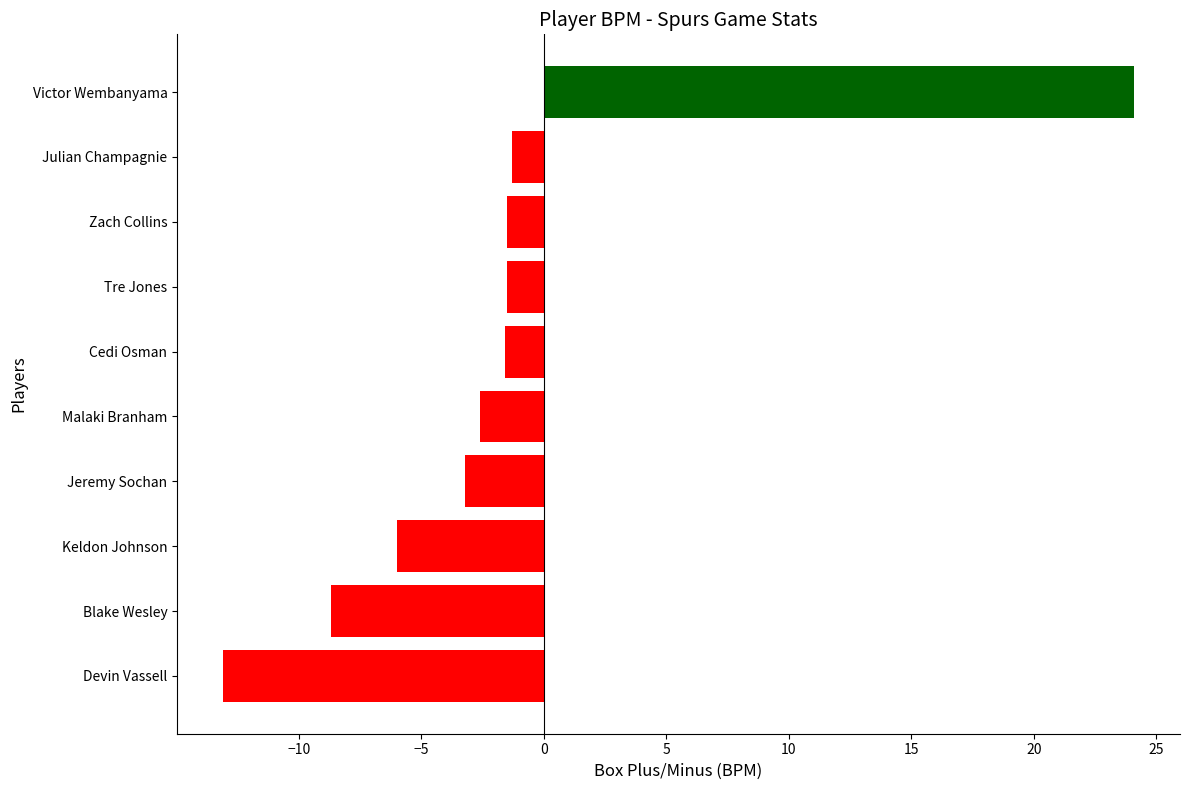

What is the average value?

-1.5